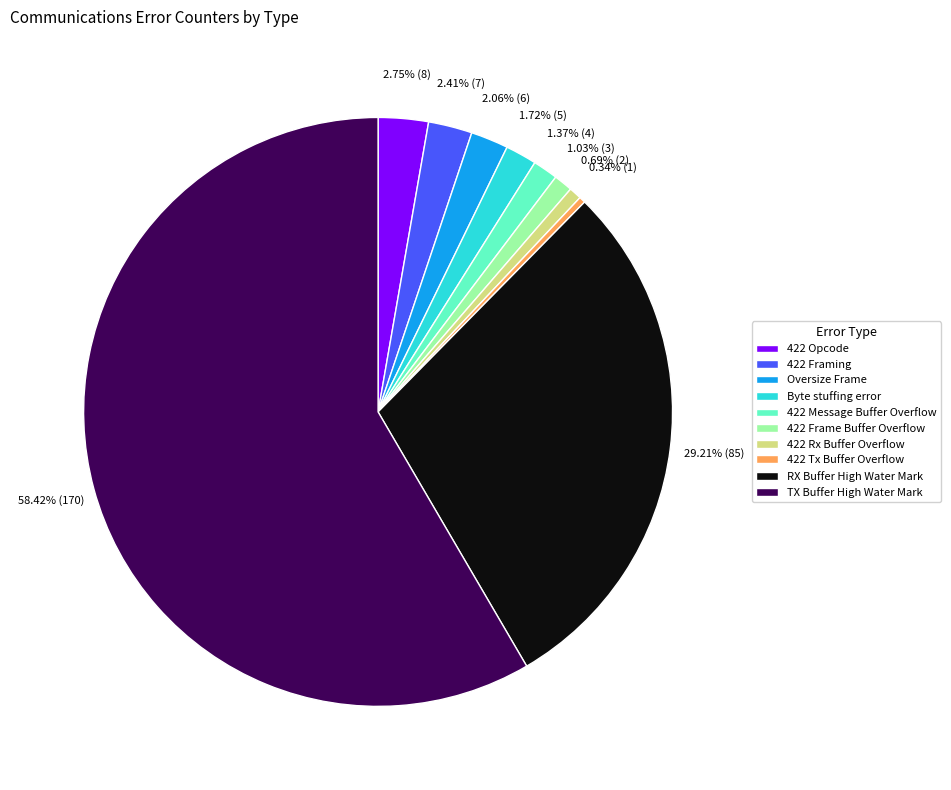

To the nearest percent, what is the difference between the largest and smallest slice percentages?

58%